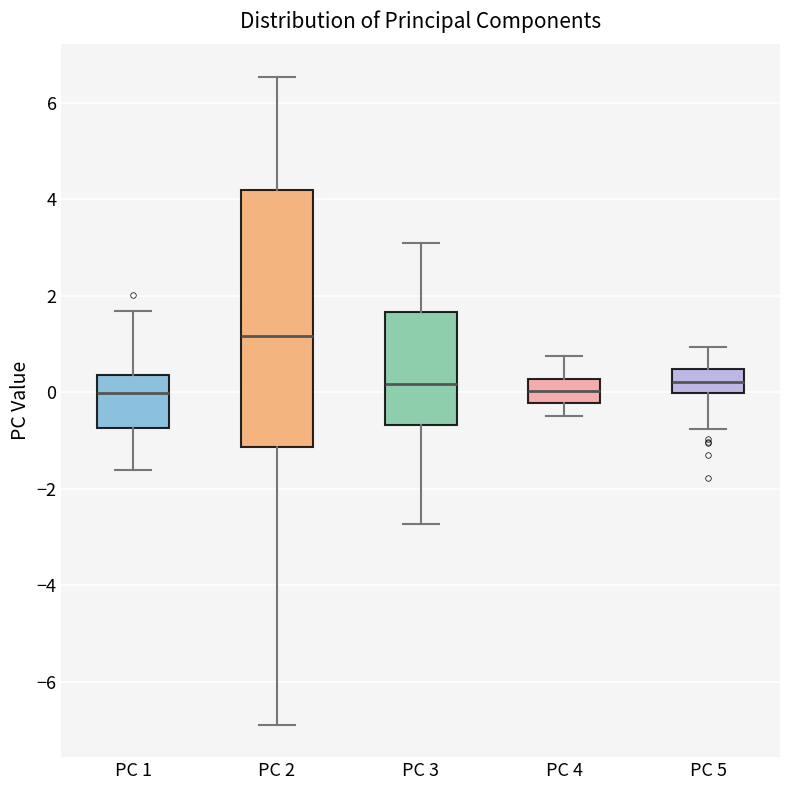

Where is the upper edge of the box for PC 5 on the y-axis? The values are not printed on the chart, so give them approximately, as read against the axis.

0.4